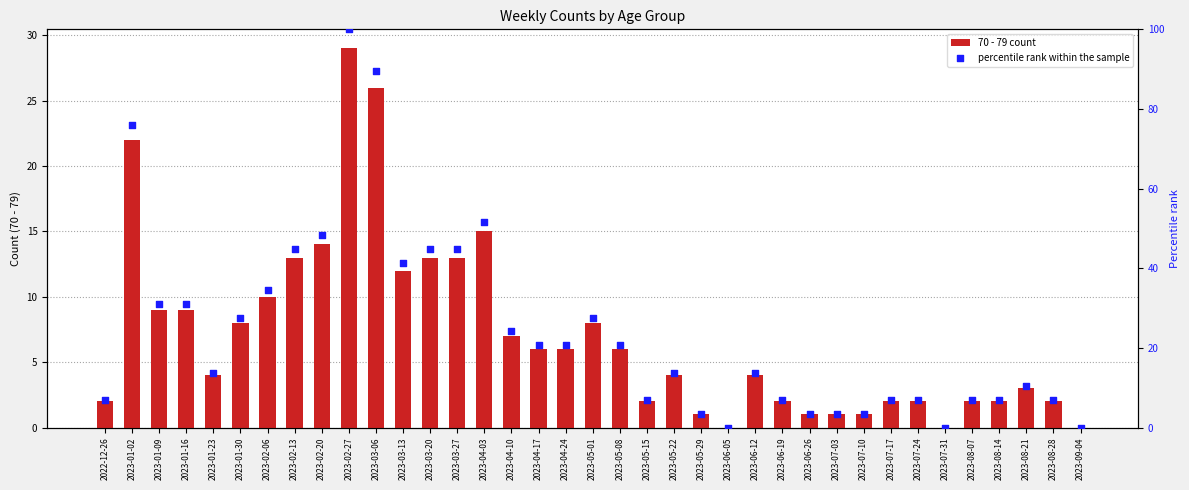

At which category is the sum across all series the highest?

2023-02-27